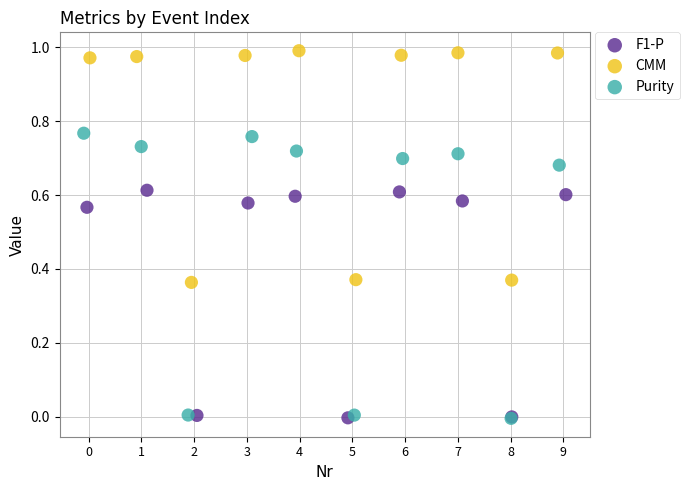

Which series has the widest spread of Y values?

Purity